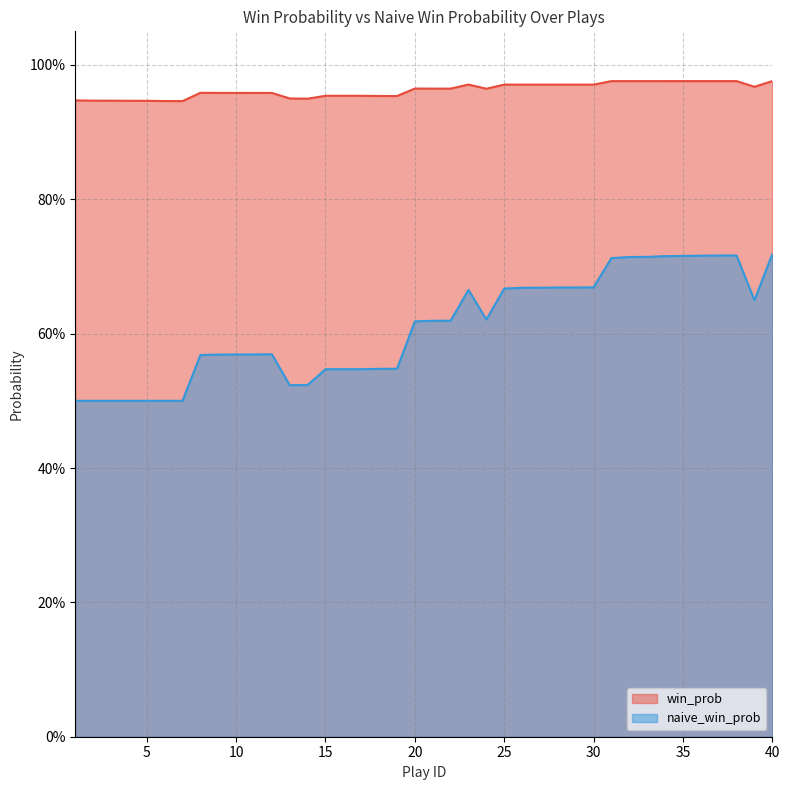

True or false: win_prob and naive_win_prob cross at least once.

False